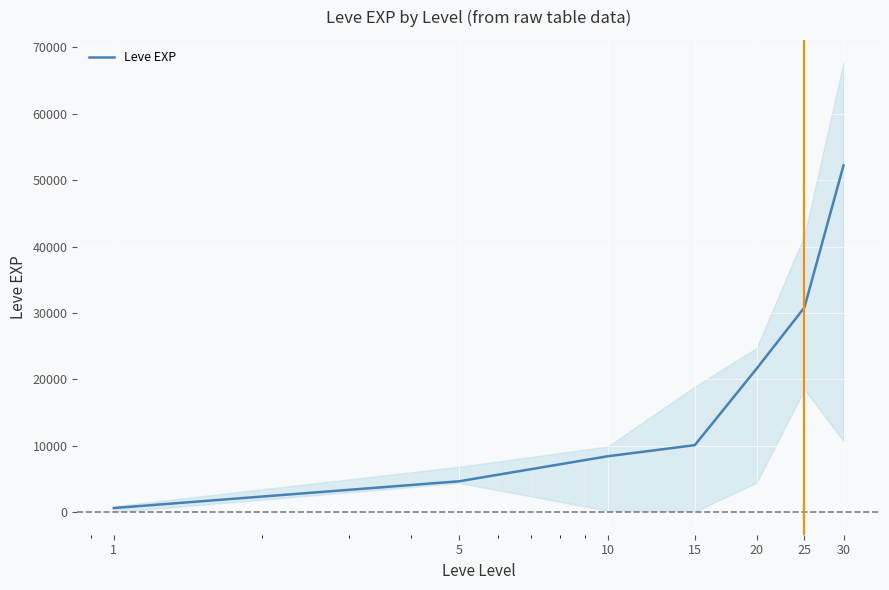

What is the difference between the maximum and minimum values?

51590